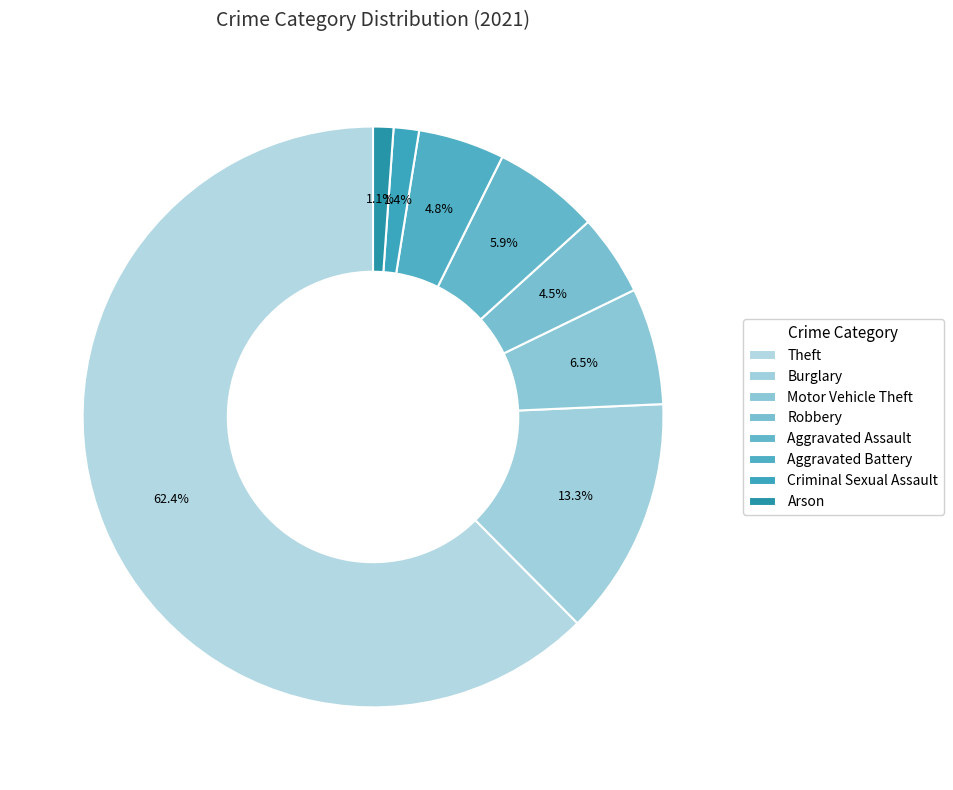

Is the sum of Motor Vehicle Theft and Aggravated Assault greater than half?

No